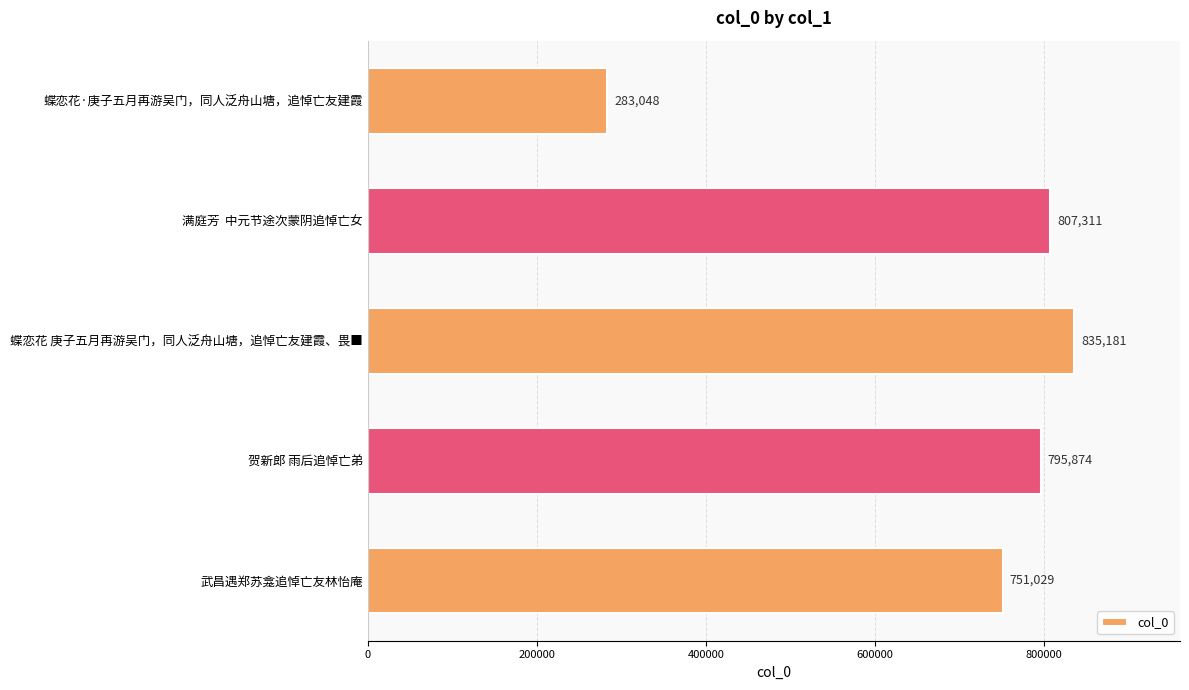

The value at 蝶恋花 庚子五月再游吴门，同人泛舟山塘，追悼亡友建霞、畏■ is 835181. True or false?

True